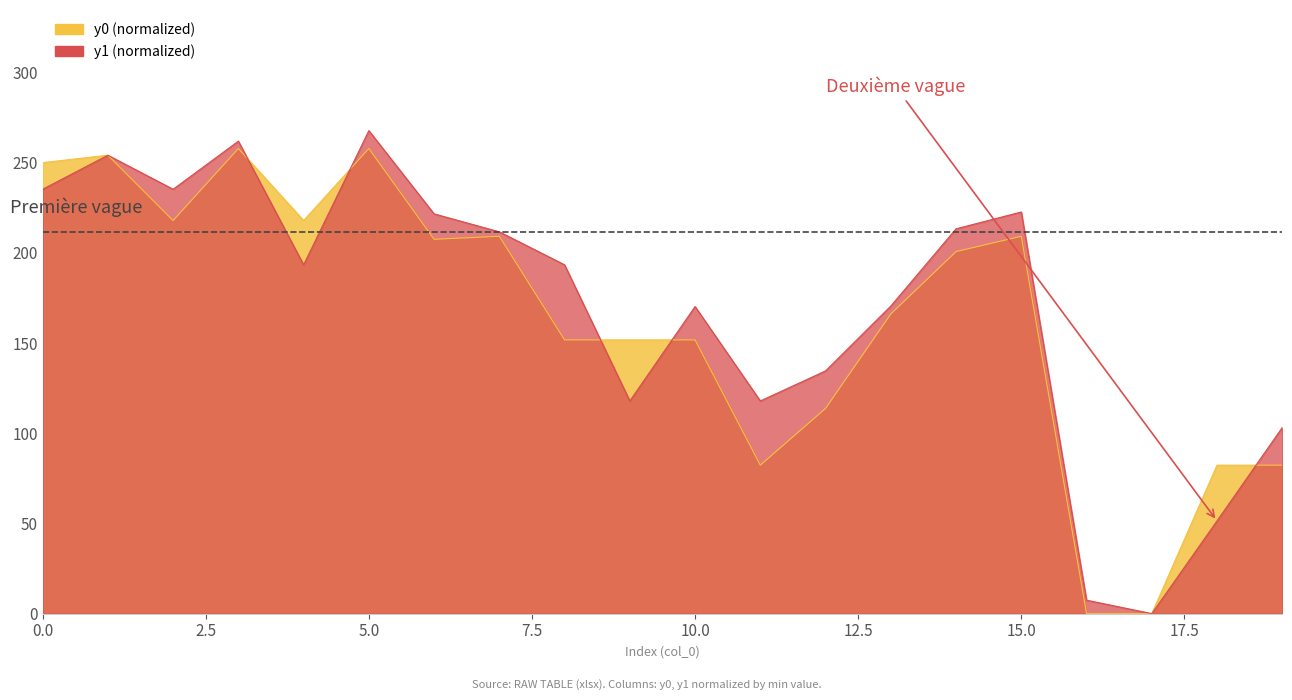

In y1, how many points are lower than both neighbors (excluding endpoints)?

5